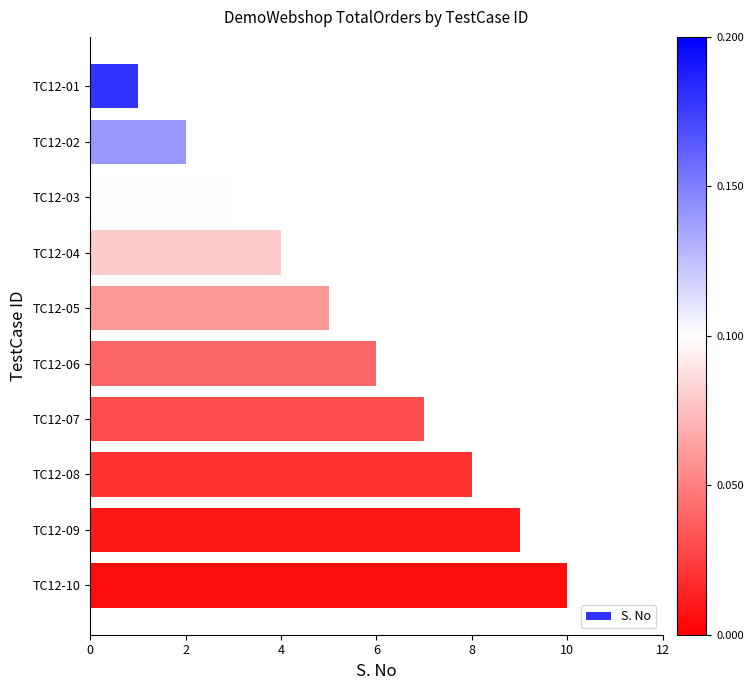

True or false: the data shows 8 at TC12-08.

True